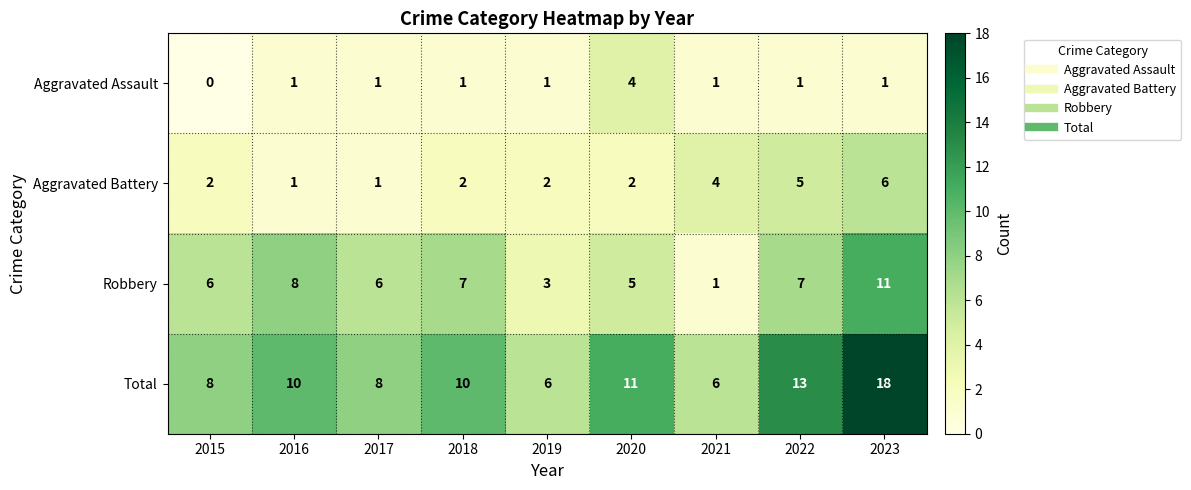

Between 2017 and 2023, which series saw the biggest shift?

Total